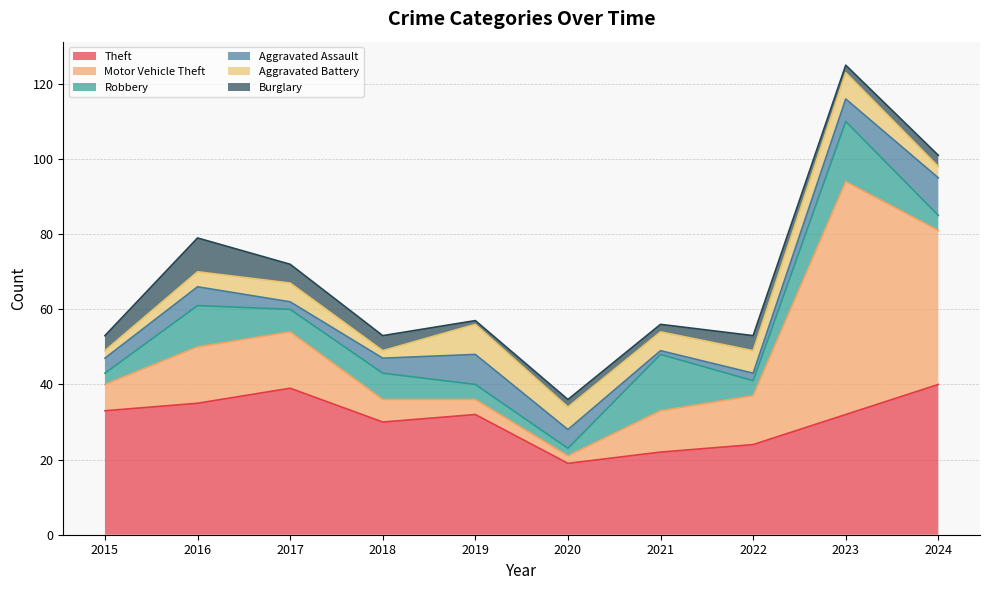

True or false: Theft and Burglary intersect in this chart.

False